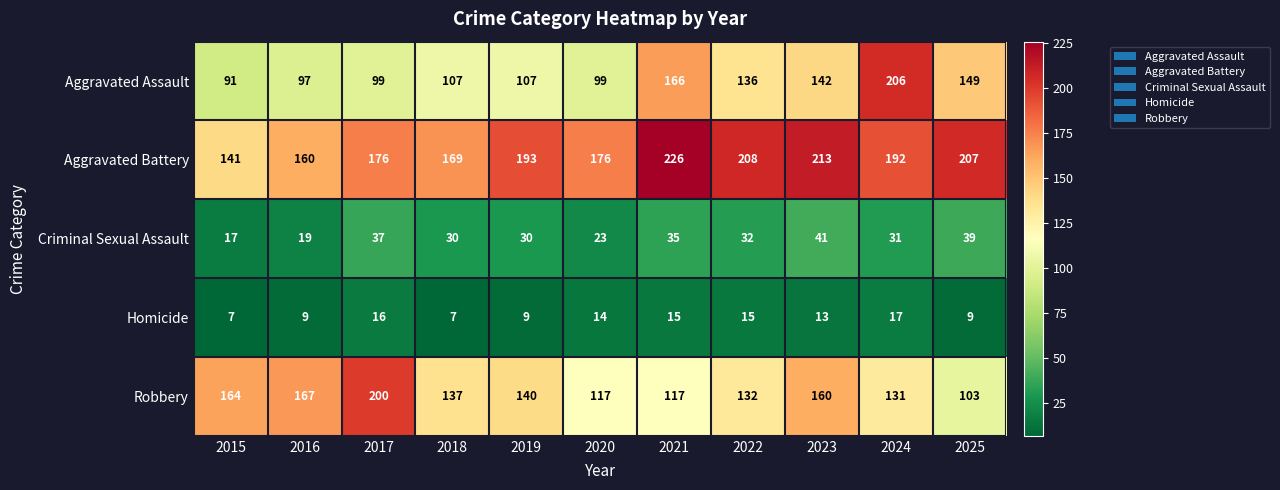

What is the spread (max minus min) of values at 2019?

184